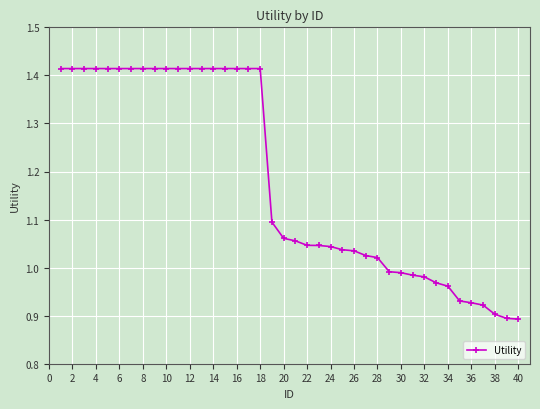

Count the number of data series in this chart.

1